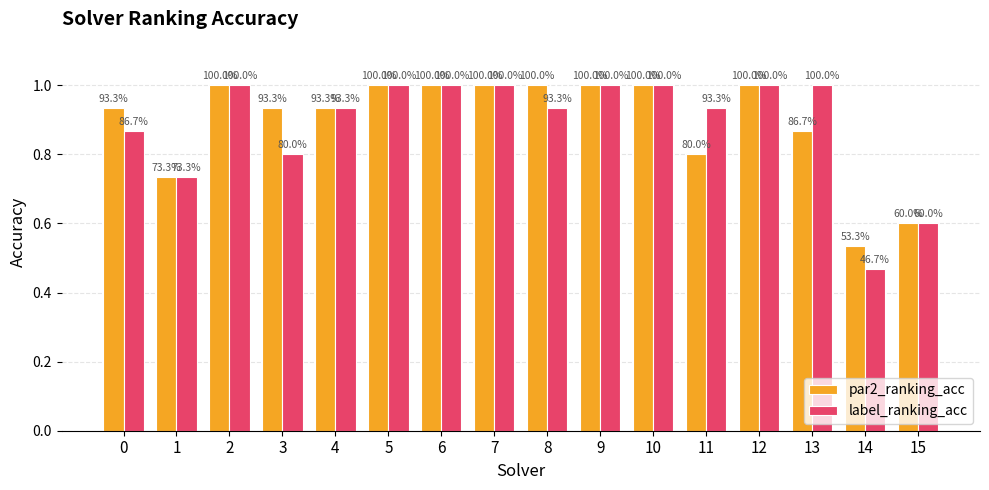

Does the chart contain any negative values?

No